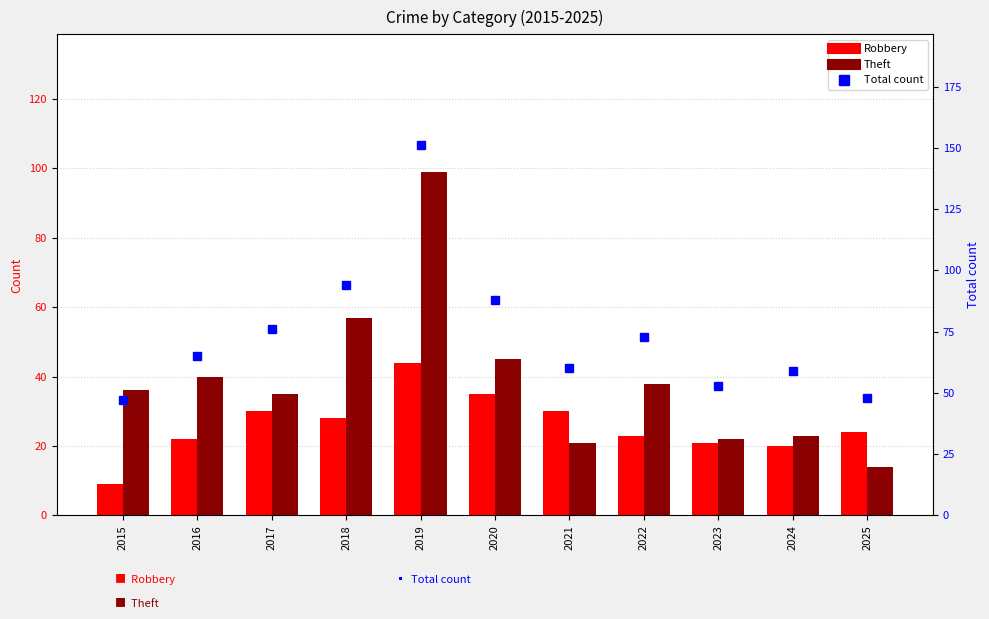

Which series has the largest total across all categories?

Total